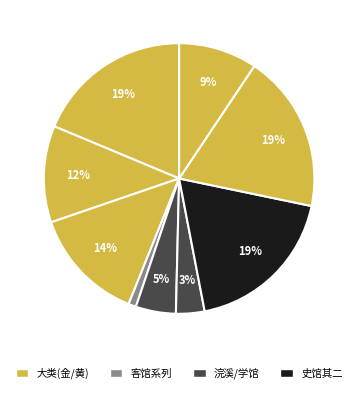

How many slices are in this pie chart?

9